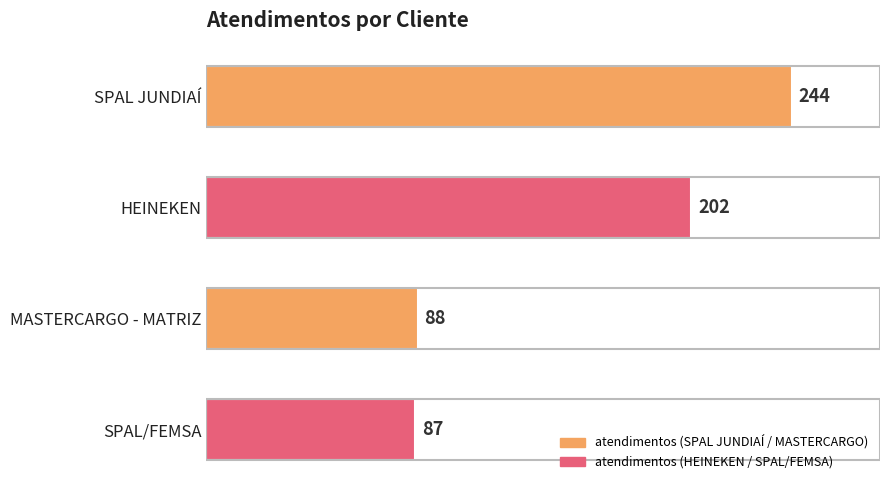

What is the difference between the maximum and minimum values?

157